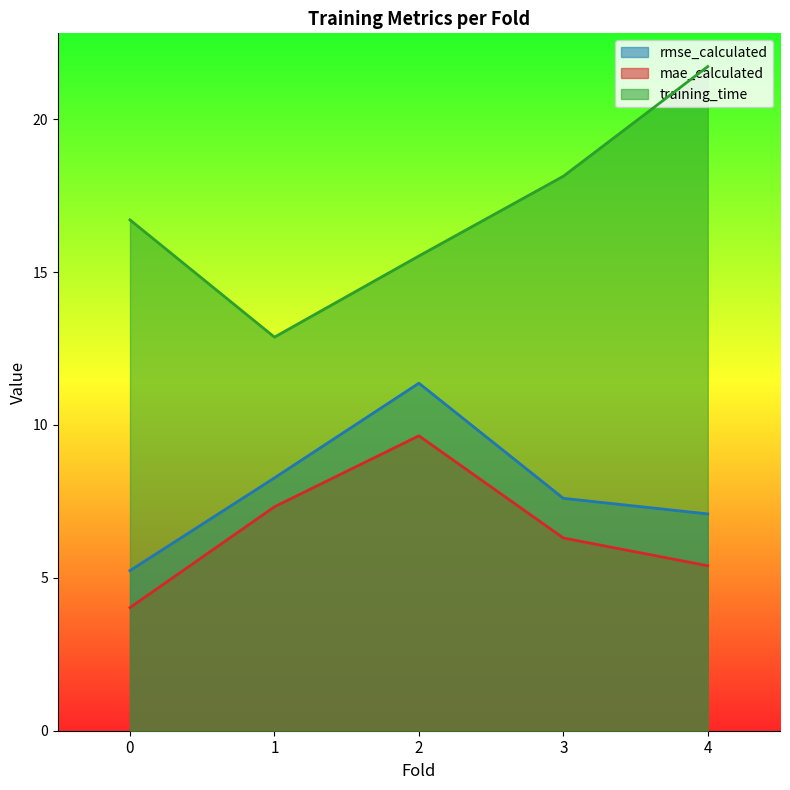

Which series has the widest spread of values?

training_time